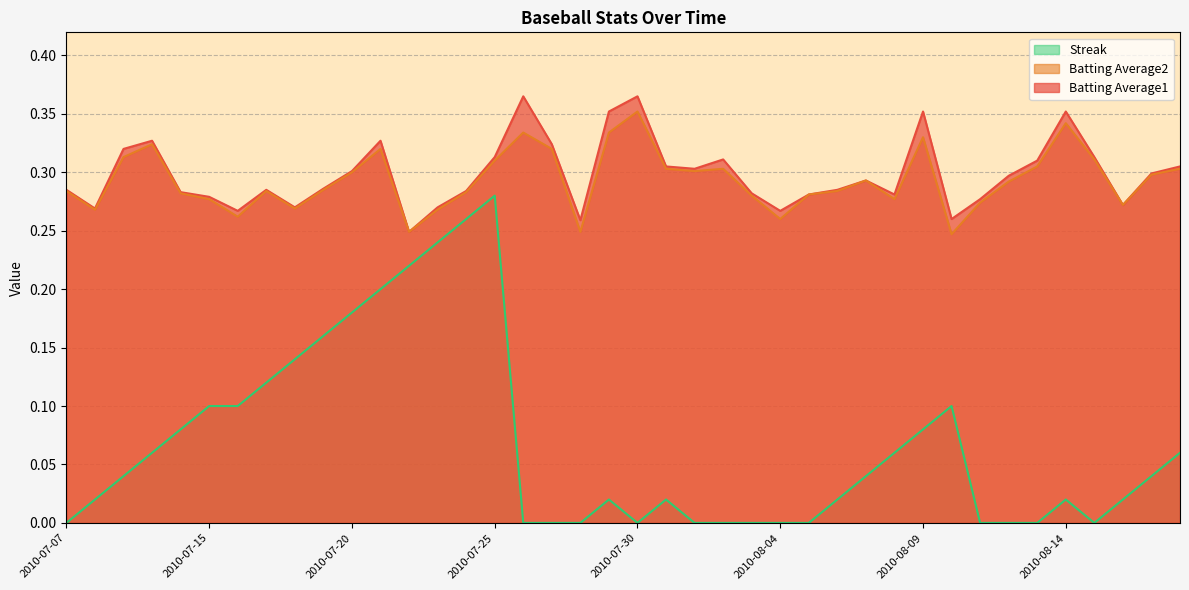

Reading left to right, list all the values displayed in this chart.

Batting Average1: 0.3	0.3	0.3	0.3	0.3	0.3	0.3	0.3	0.3	0.3	0.3	0.3	0.2	0.3	0.3	0.3	0.4	0.3	0.3	0.4	0.4	0.3	0.3	0.3	0.3	0.3	0.3	0.3	0.3	0.3	0.4	0.3	0.3	0.3	0.3	0.4	0.3	0.3	0.3	0.3
Batting Average2: 0.3	0.3	0.3	0.3	0.3	0.3	0.3	0.3	0.3	0.3	0.3	0.3	0.2	0.3	0.3	0.3	0.3	0.3	0.2	0.3	0.4	0.3	0.3	0.3	0.3	0.3	0.3	0.3	0.3	0.3	0.3	0.2	0.3	0.3	0.3	0.3	0.3	0.3	0.3	0.3
Streak: 0.0	0.0	0.0	0.1	0.1	0.1	0.1	0.1	0.1	0.2	0.2	0.2	0.2	0.2	0.3	0.3	0.0	0.0	0.0	0.0	0.0	0.0	0.0	0.0	0.0	0.0	0.0	0.0	0.0	0.1	0.1	0.1	0.0	0.0	0.0	0.0	0.0	0.0	0.0	0.1